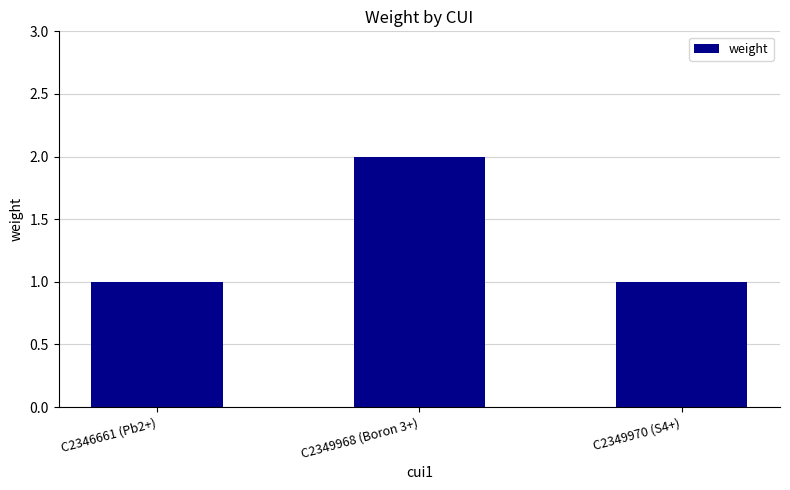

What is the ratio of the value at C2349968 (Boron 3+) to the value at C2346661 (Pb2+)?

2.0